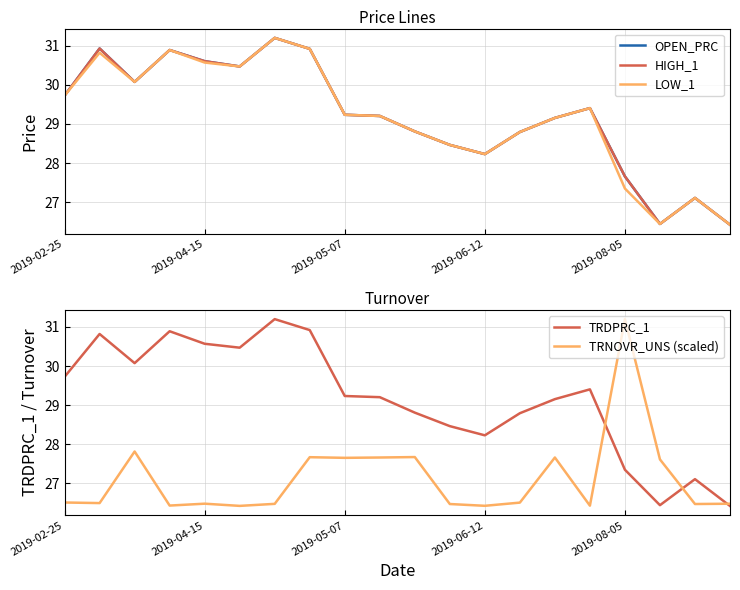

What is the difference between the second highest and minimum values in the LOW_1 series?

4.5